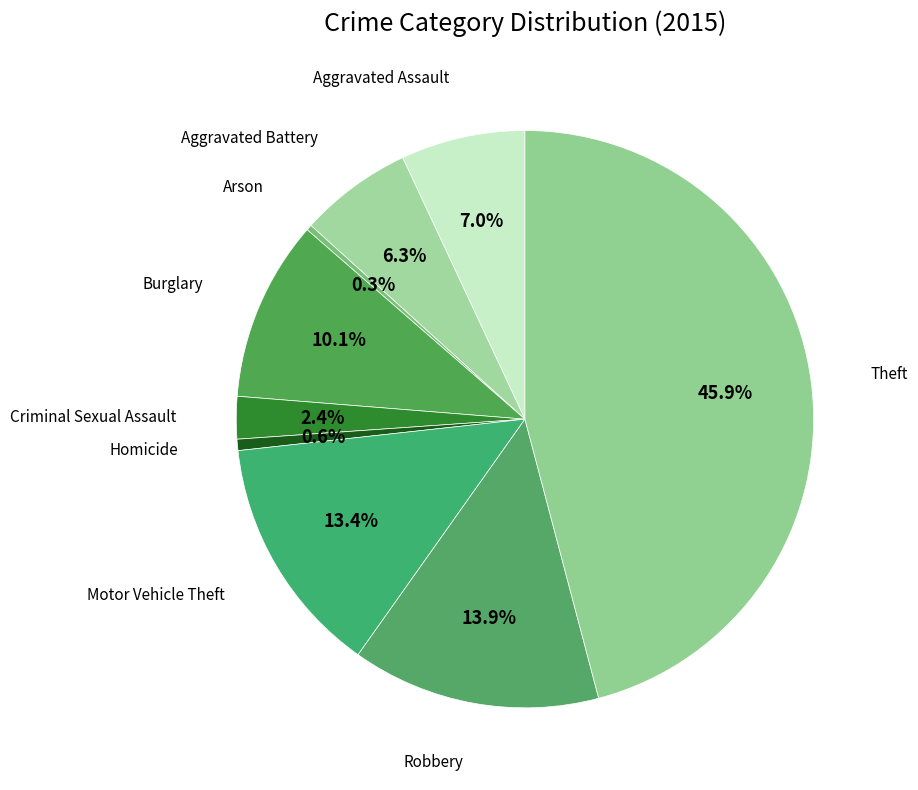

How much of the chart is everything except Motor Vehicle Theft?

86.6%